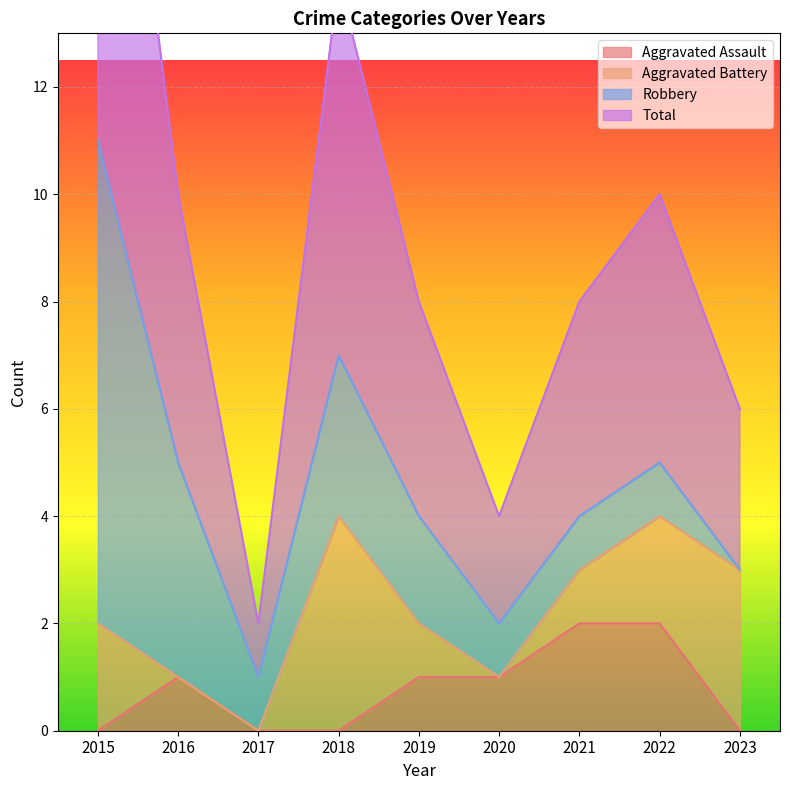

What is the sum of the Aggravated Assault values at 2022 and 2021?

4